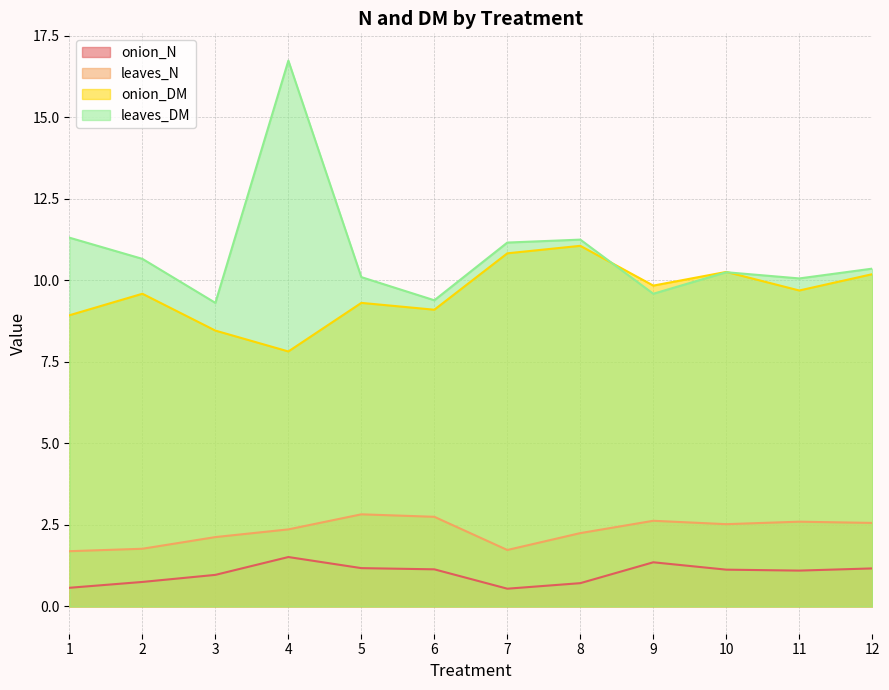

Is the value of onion_DM at 9 greater than the value of onion_N at 2?

Yes